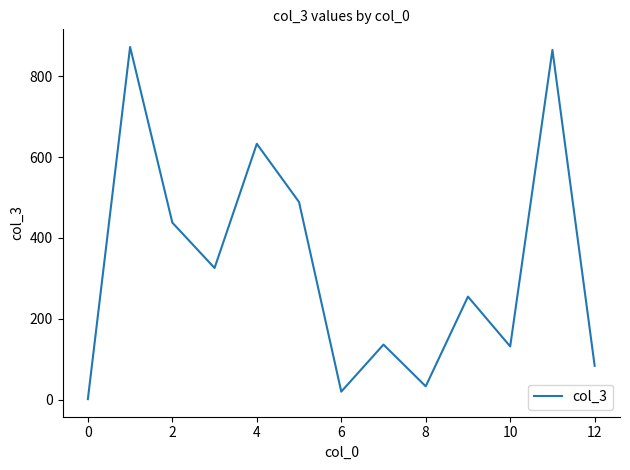

How many values are below 254?

6